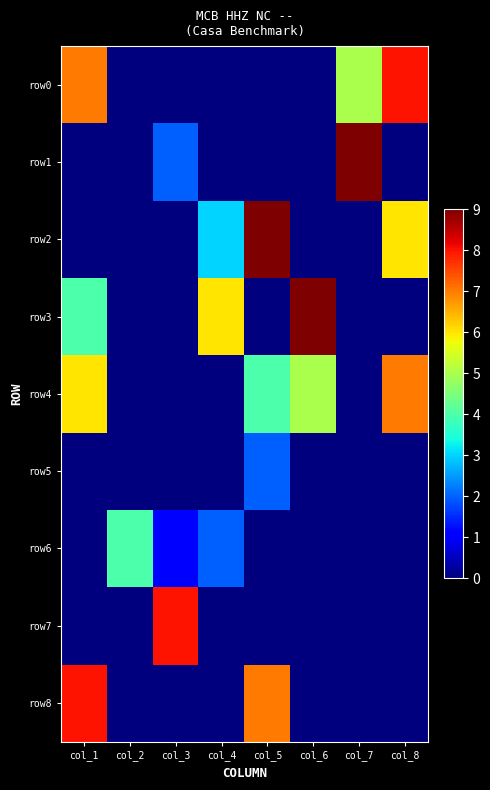

Rank the series at col_6 from highest to lowest value.

row3, row4, row0, row1, row2, row5, row6, row7, row8